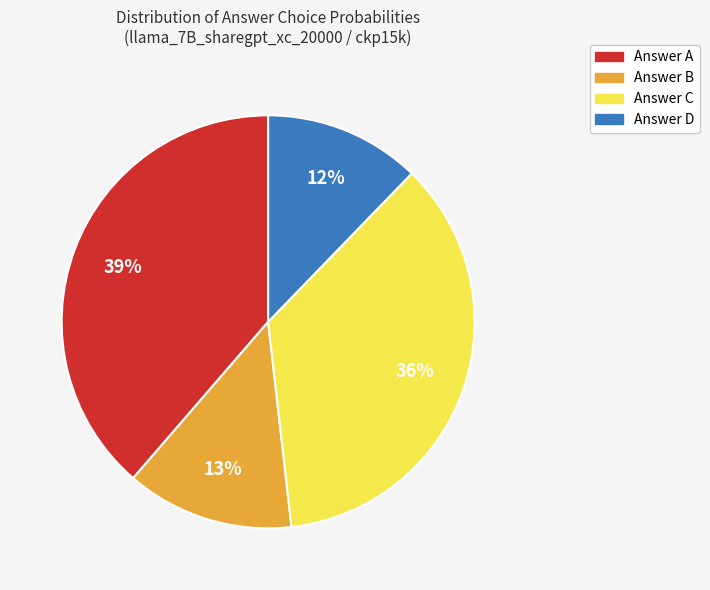

Does any single category account for the majority?

No